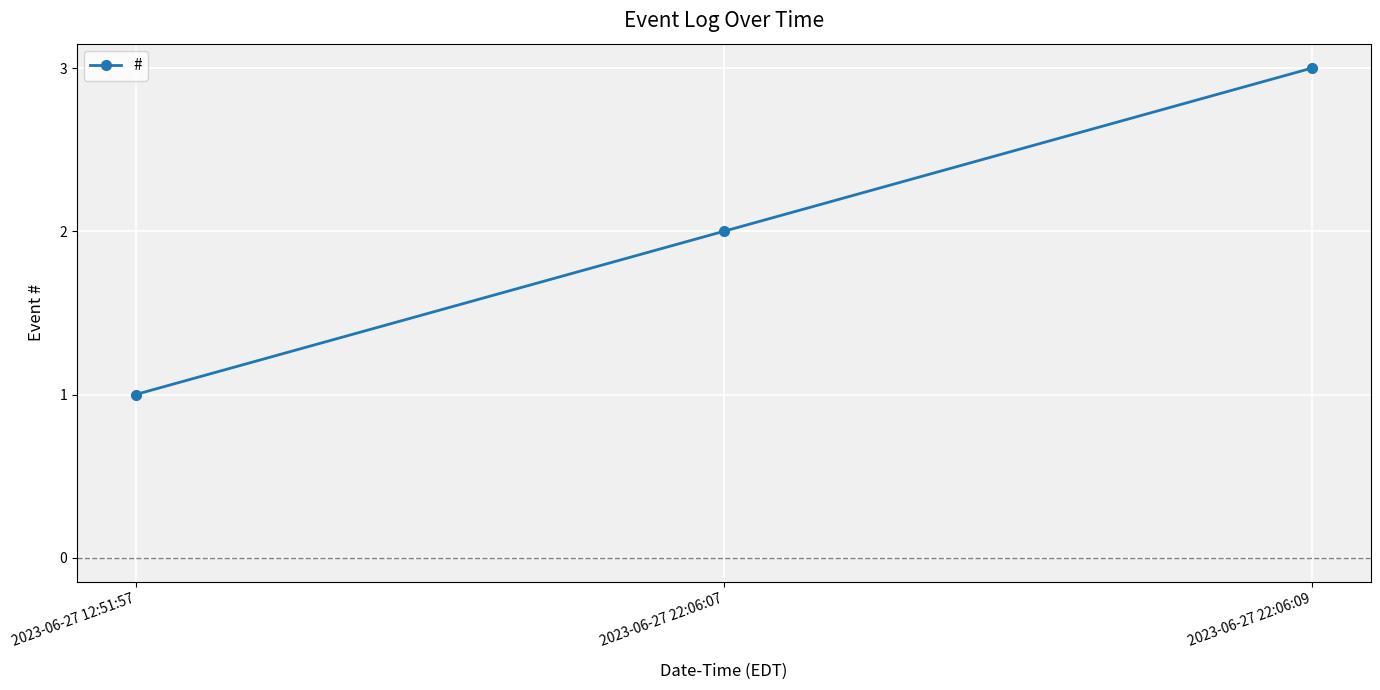

True or false: the data shows 2 at 2023-06-27 22:06:07.

True